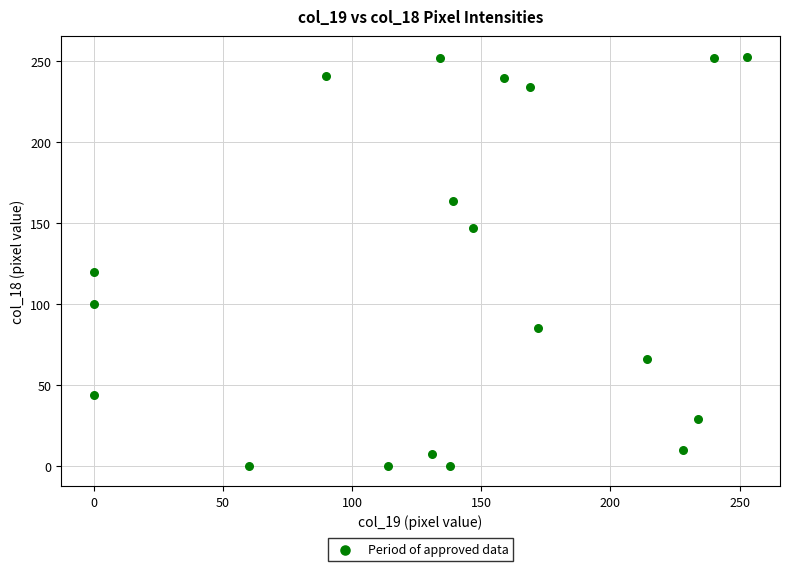

What Y value in the scatter plot is closest to 126?

120